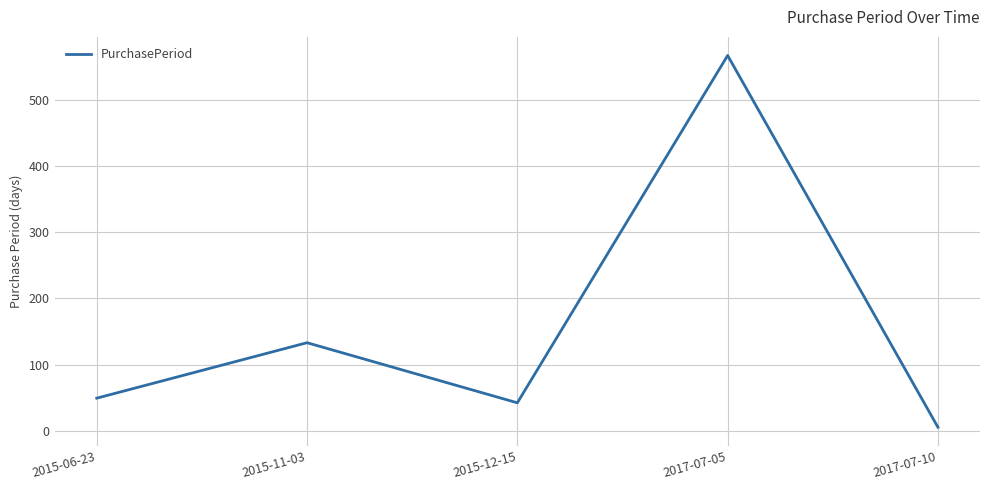

At which label is the value closest to 286?

2015-11-03